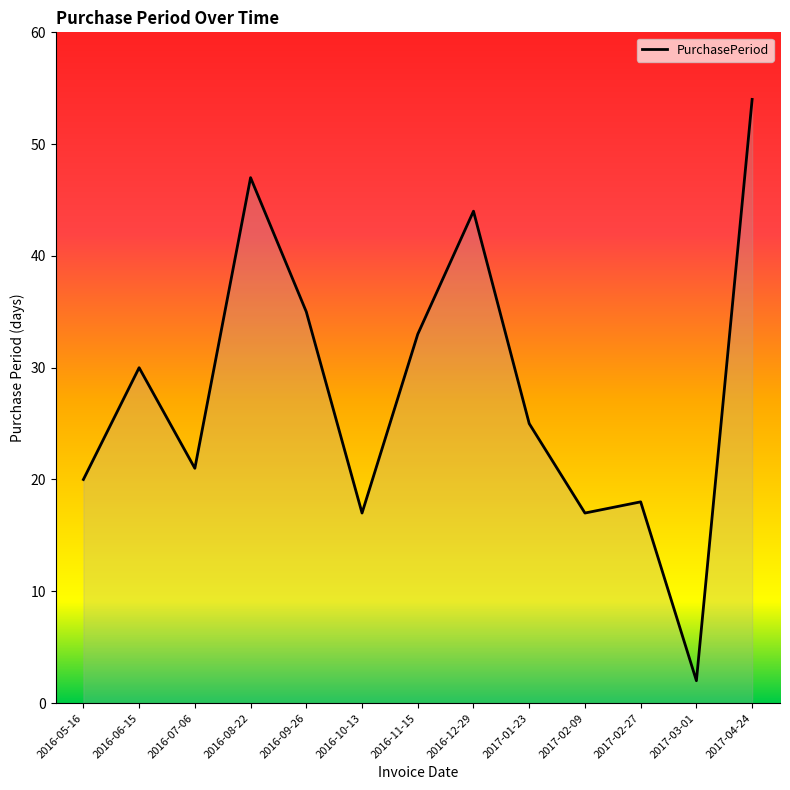

True or false: there are more than 1 points higher than both neighbors.

True